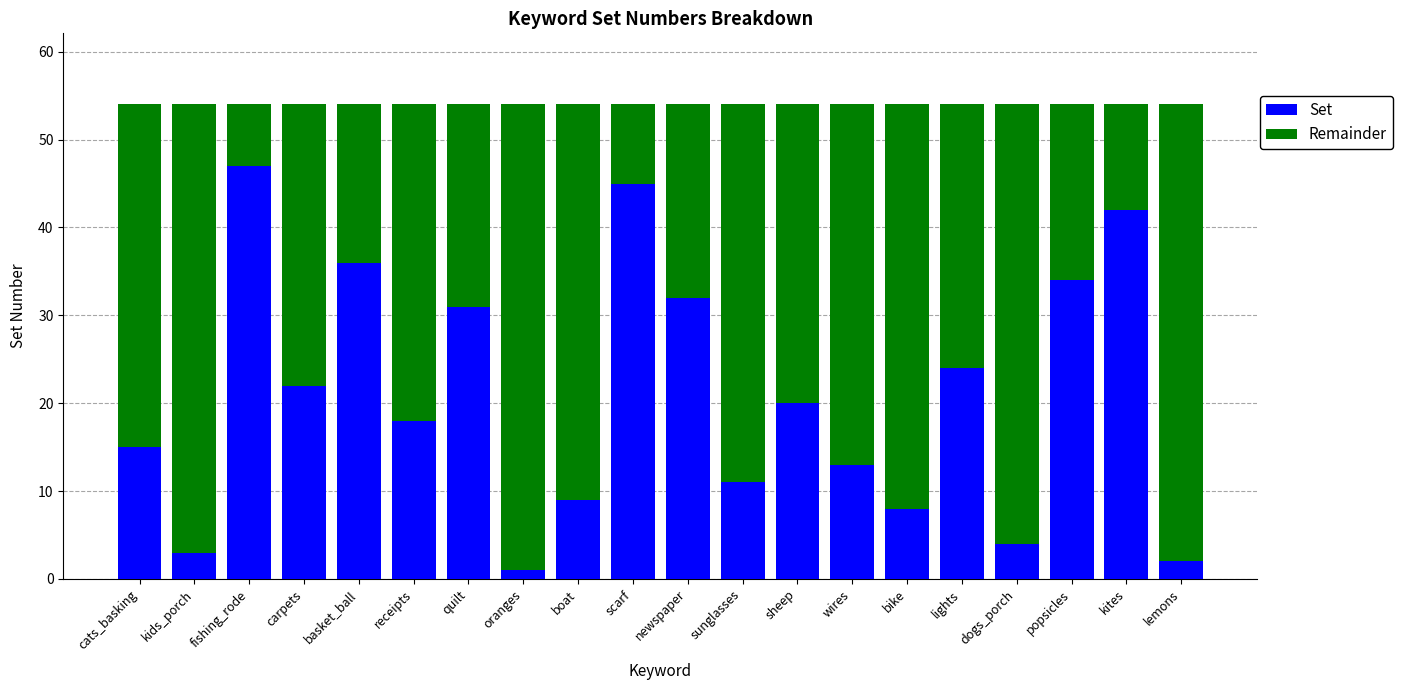

True or false: Set has a value of 15 at cats_basking.

True